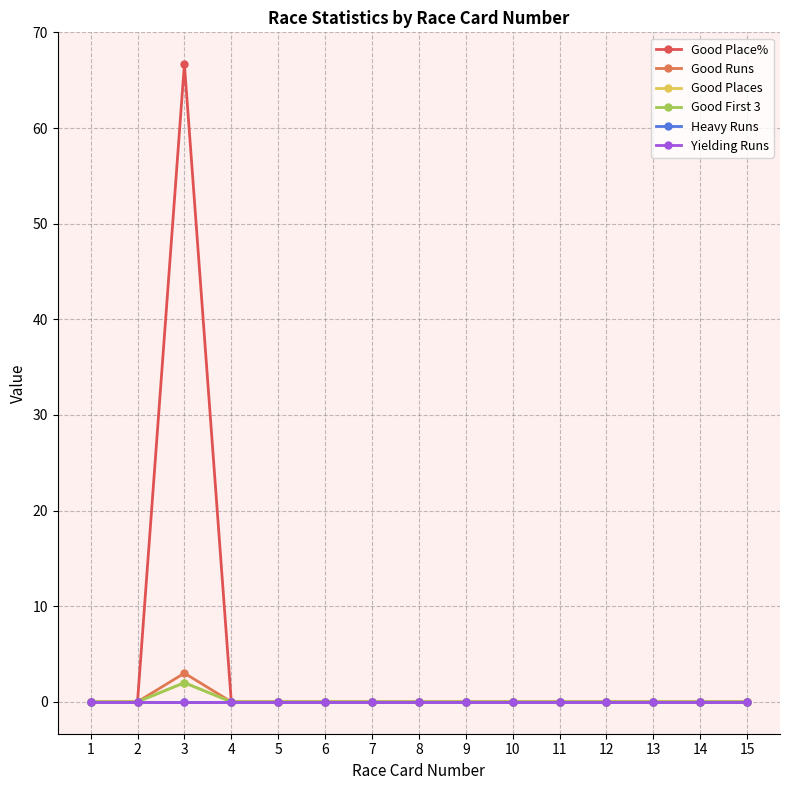

Is this an area chart (filled region under the line)?

No